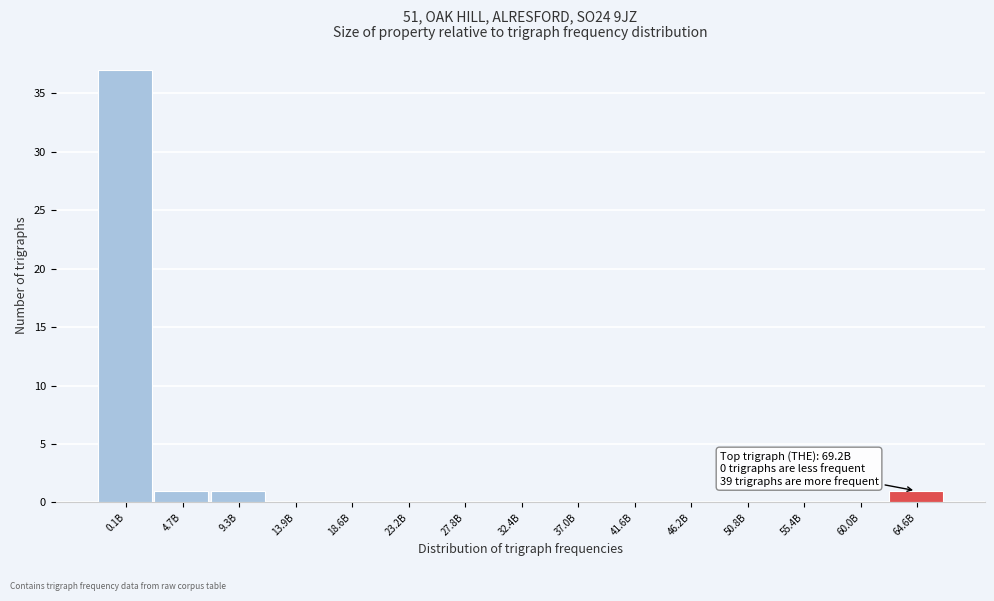

Reading left to right, what are all the values shown in this chart?

0.1B=37	4.7B=1	9.3B=1	13.9B=0	18.6B=0	23.2B=0	27.8B=0	32.4B=0	37.0B=0	41.6B=0	46.2B=0	50.8B=0	55.4B=0	60.0B=0	64.6B=1